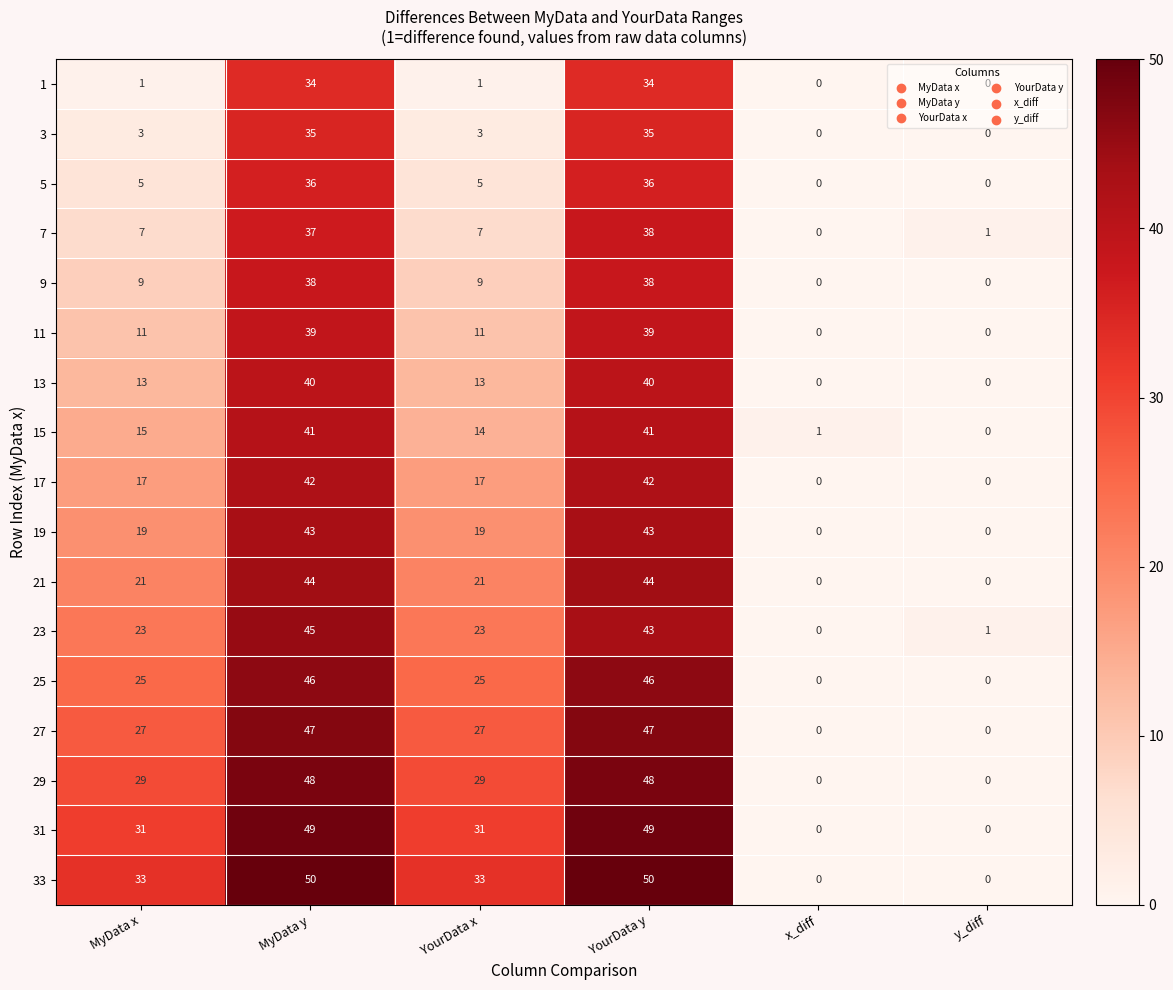

How many values in 15 are above zero?

5